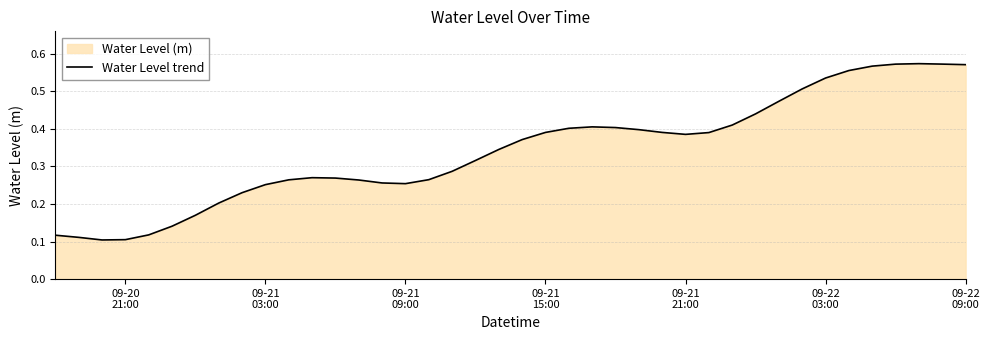

Does the chart have visible grid lines?

Yes